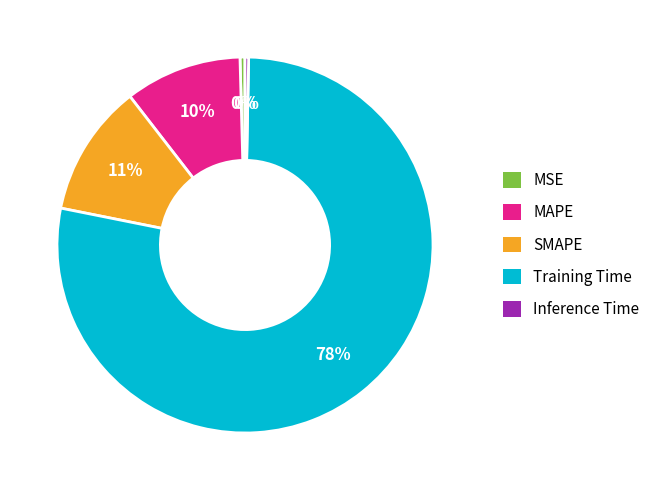

What is the largest slice in the pie chart?

Training Time